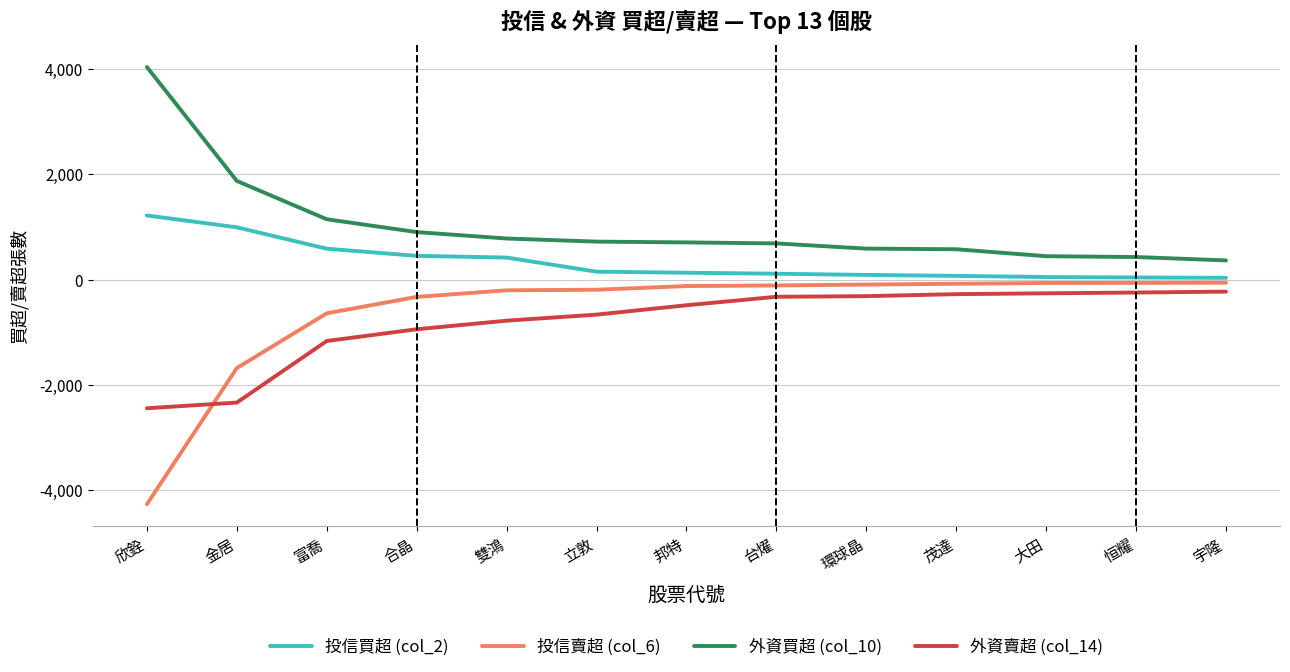

True or false: 外資買超 (col_10) has a value of 345 at 雙鴻.

False